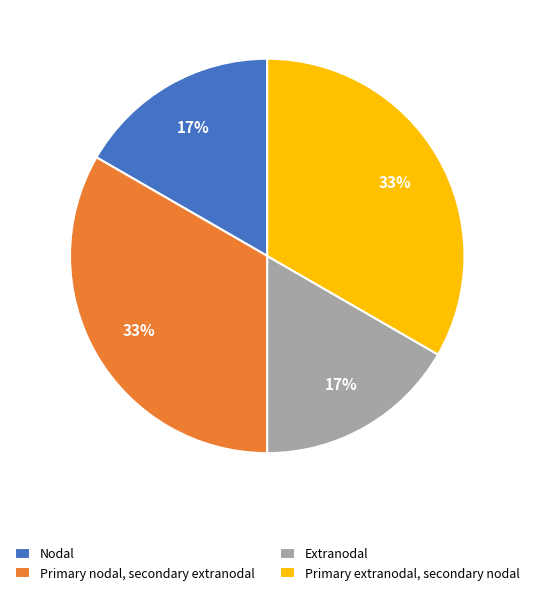

True or false: Primary nodal, secondary extranodal accounts for 33% of the total.

True